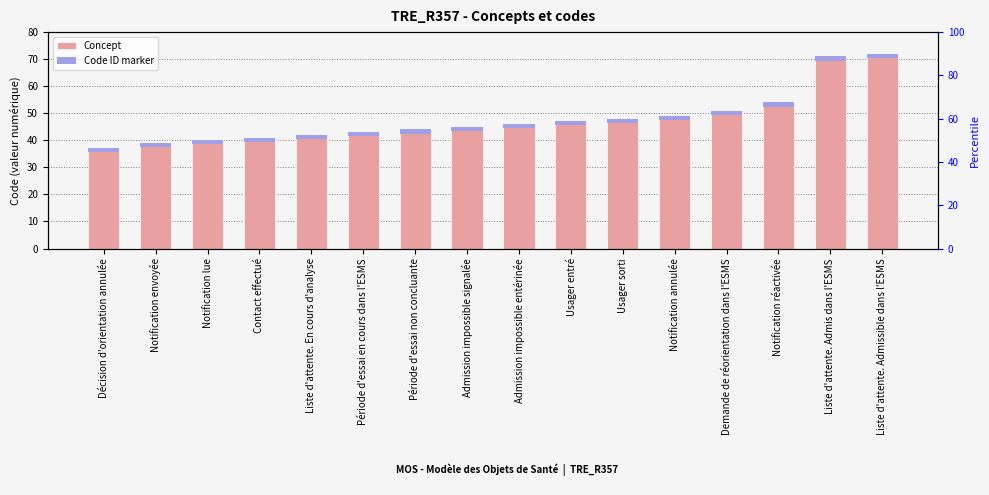

The value of Concept at Admission impossible entérinée is 46.0. True or false?

True